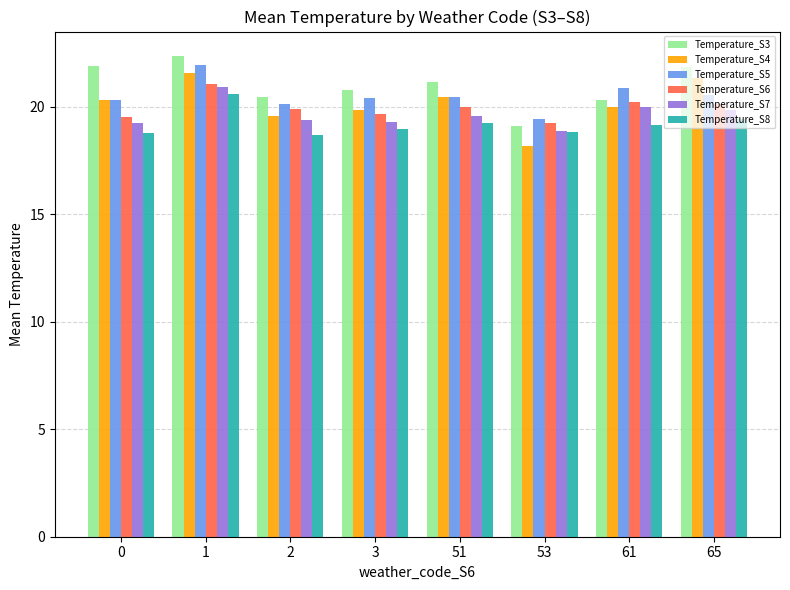

What is the sum of all Temperature_S6 values?

159.7